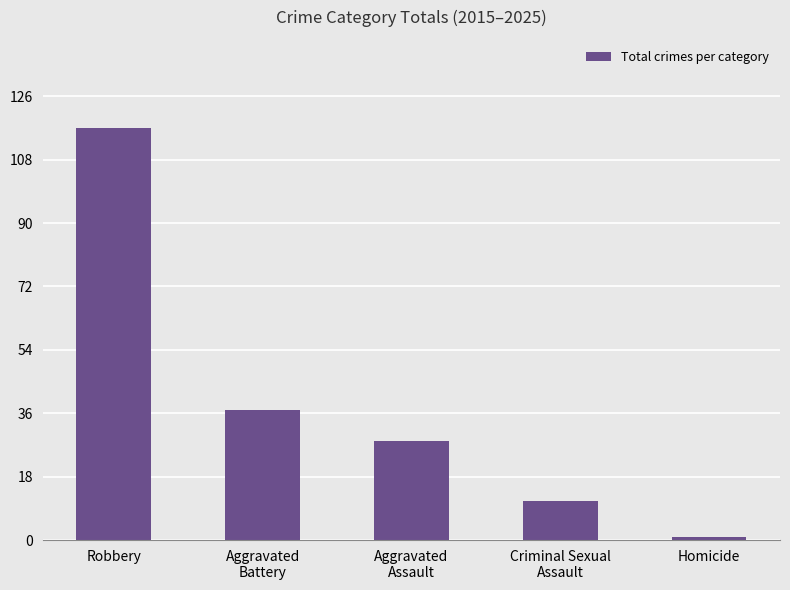

What is the value of the 1st bar from the left?

117